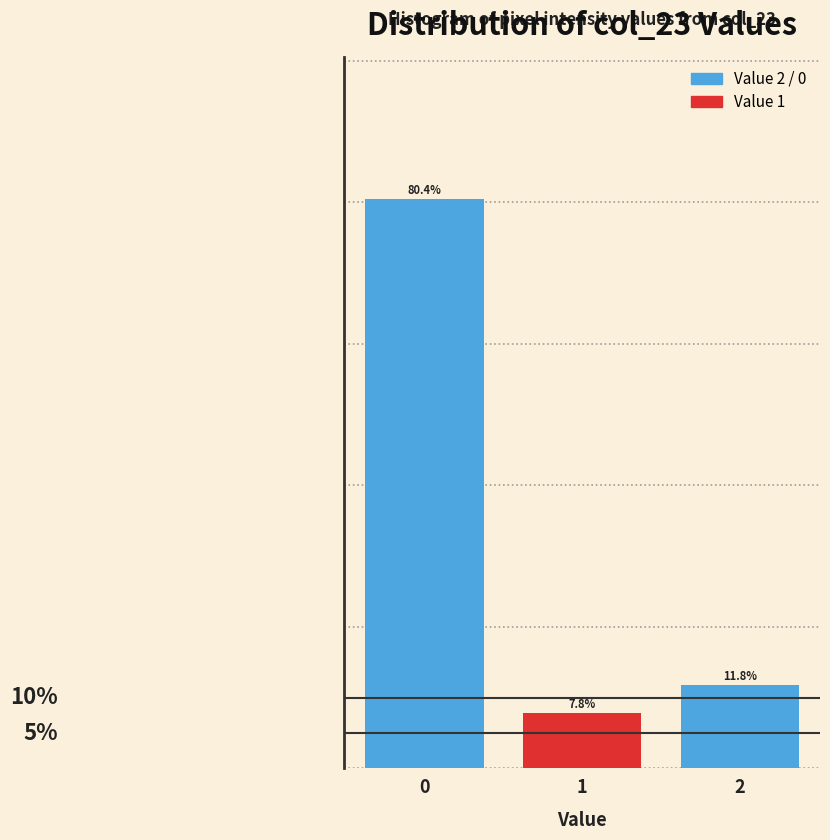

List the labels in order of value, smallest first.

1, 2, 0